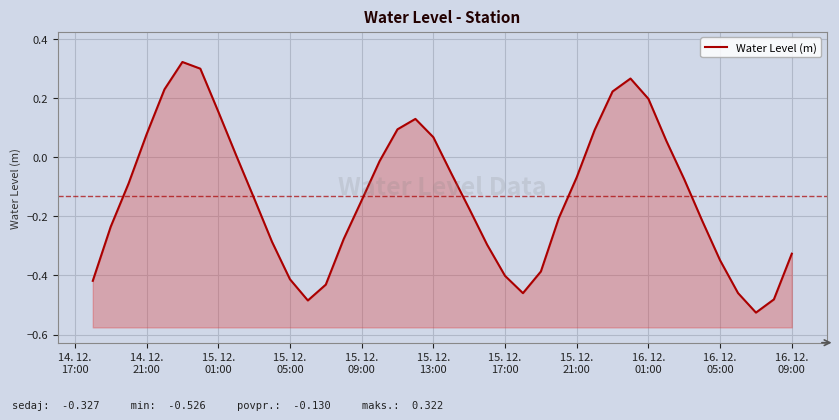

What is the sum of all values?

-5.2